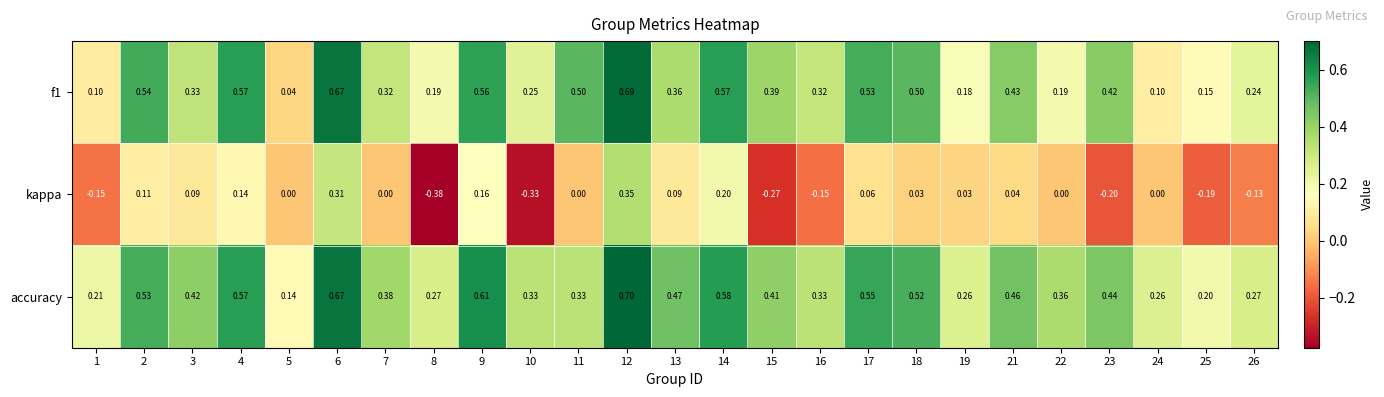

Which series has the largest total across all categories?

accuracy